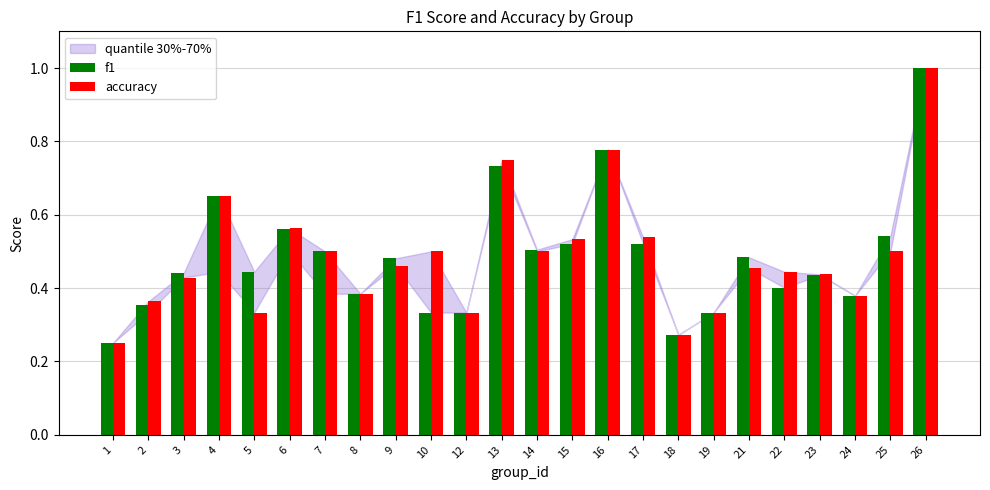

The value of accuracy at 3 is 0.7. True or false?

False